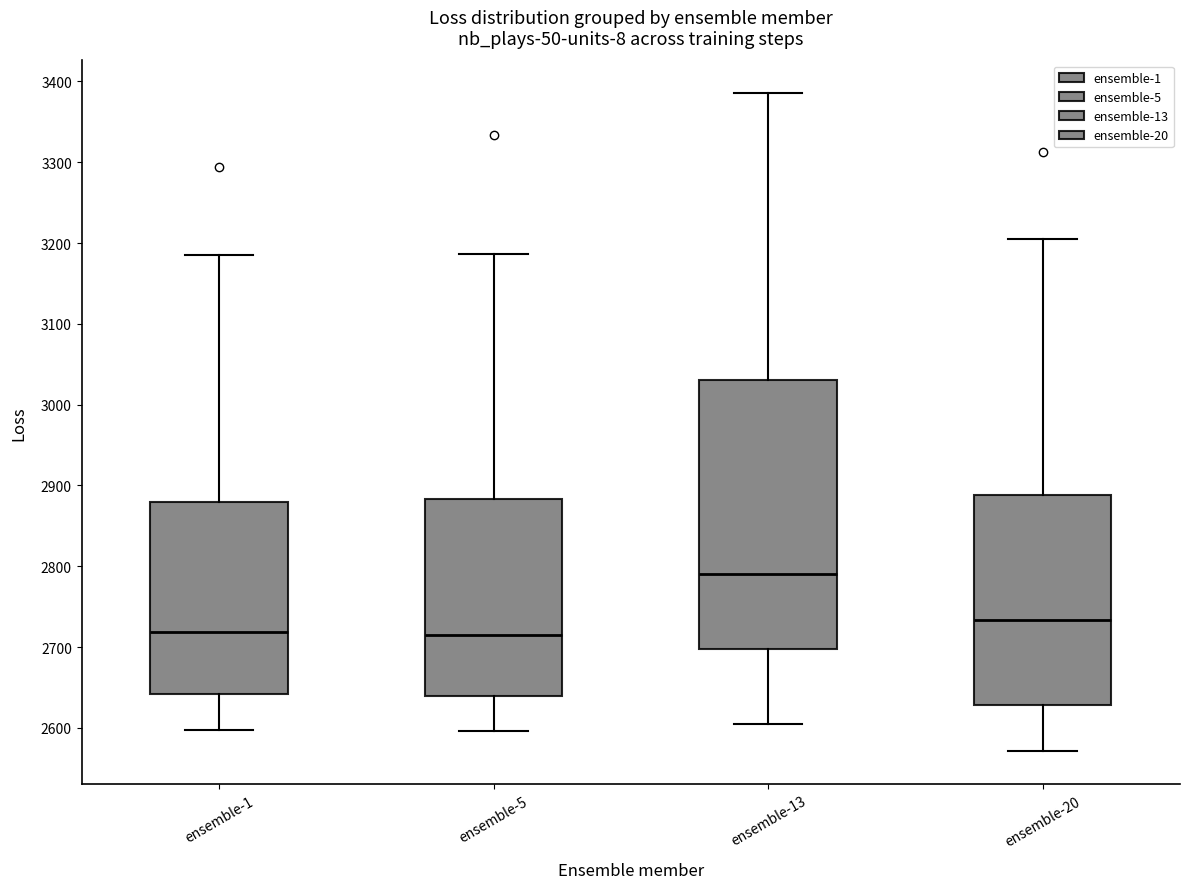

Comparing the boxes themselves (not the whiskers), which one is the tallest?

ensemble-13